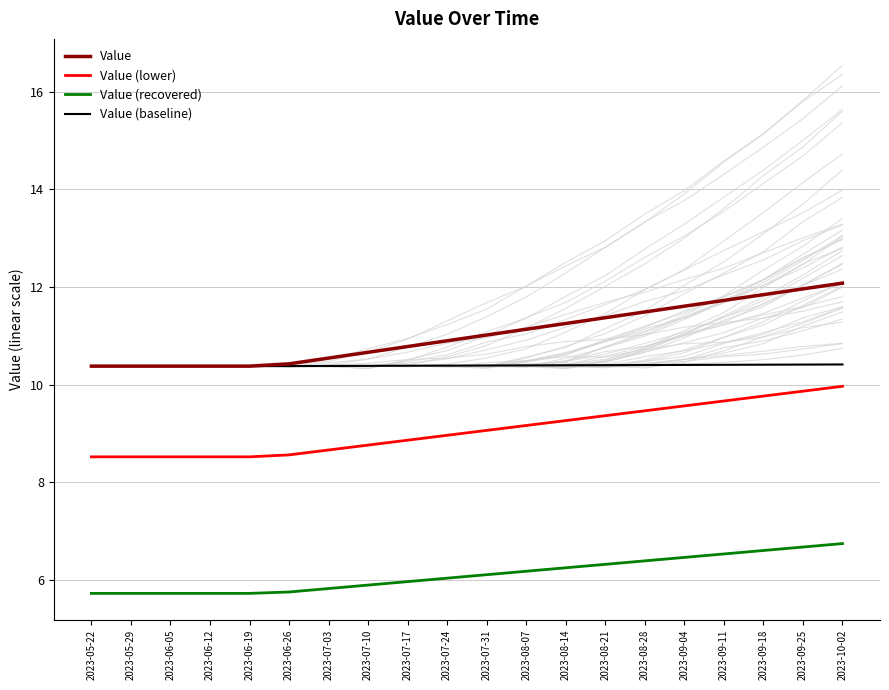

How many values in the Value (recovered) series exceed 6?

11